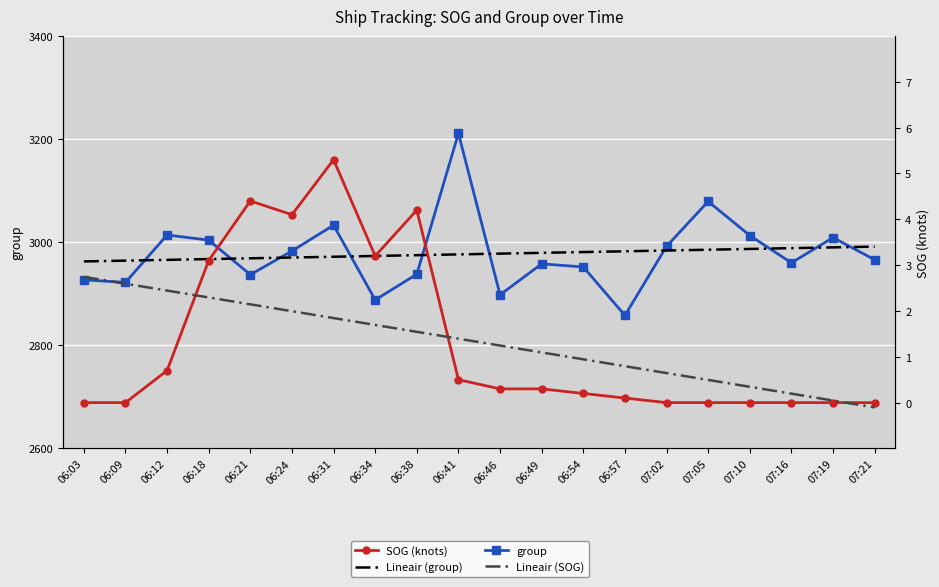

How many values in the group series exceed 2966?

9